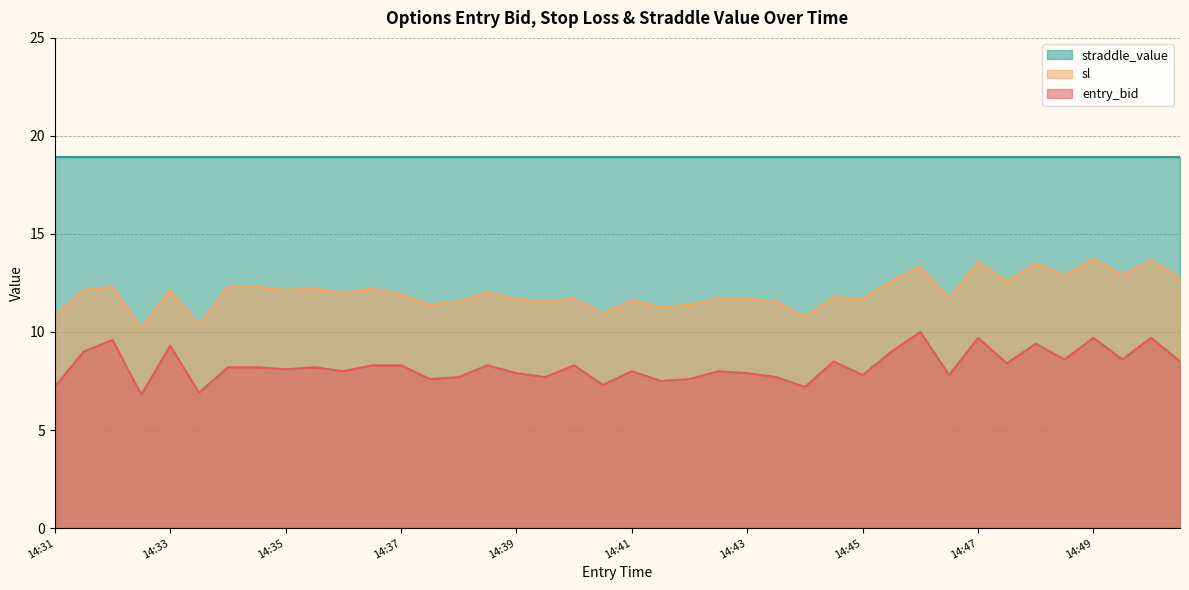

What is the value of the entry_bid point at the 7th from the left?

8.2